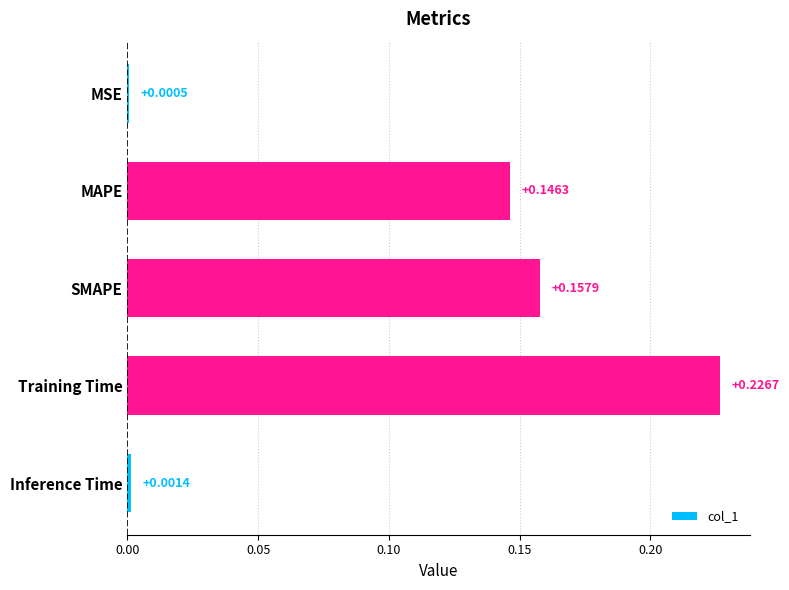

Which has a higher value, Training Time or Inference Time?

Training Time